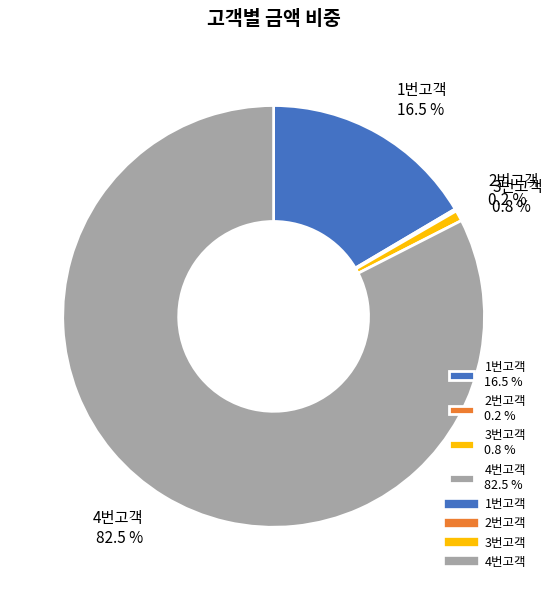

What percentage do 4번고객 82.5 % and 3번고객 0.8 % together represent?

83.3%